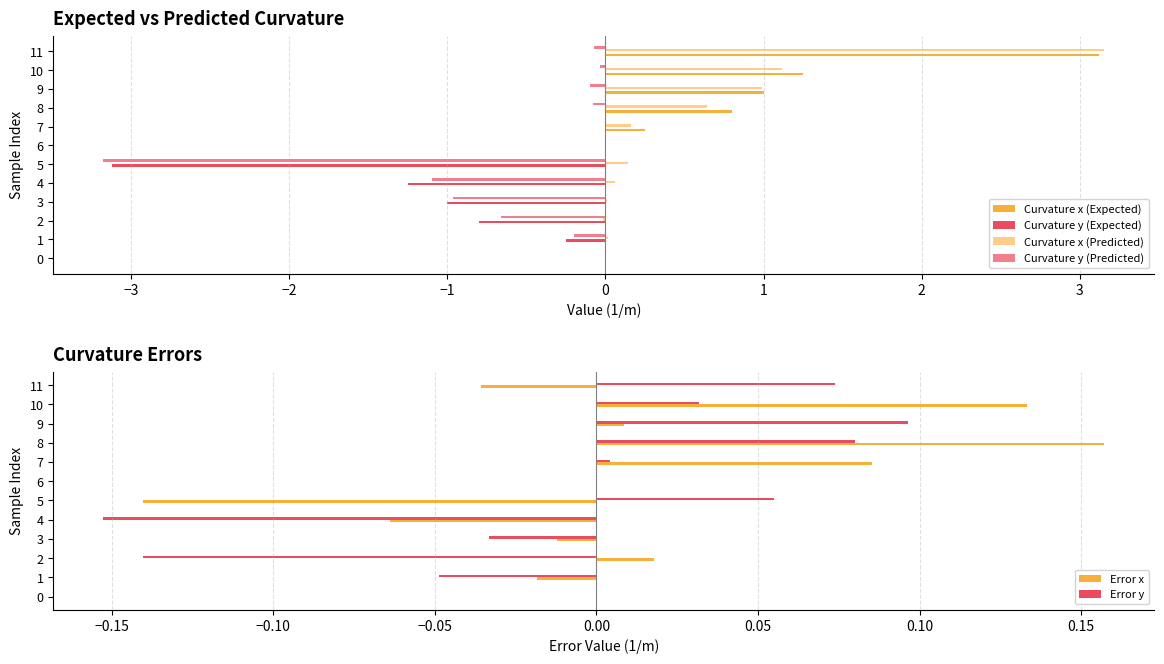

What is the sum of all Curvature x (Expected) values?

6.4